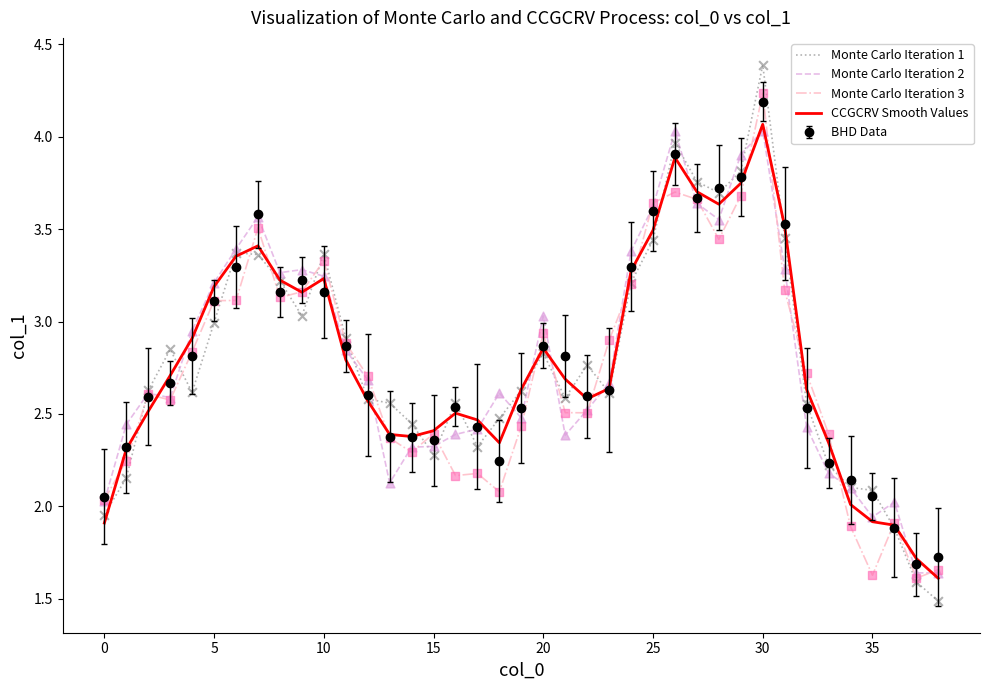

Which series has the widest spread of values?

Monte Carlo Iteration 1